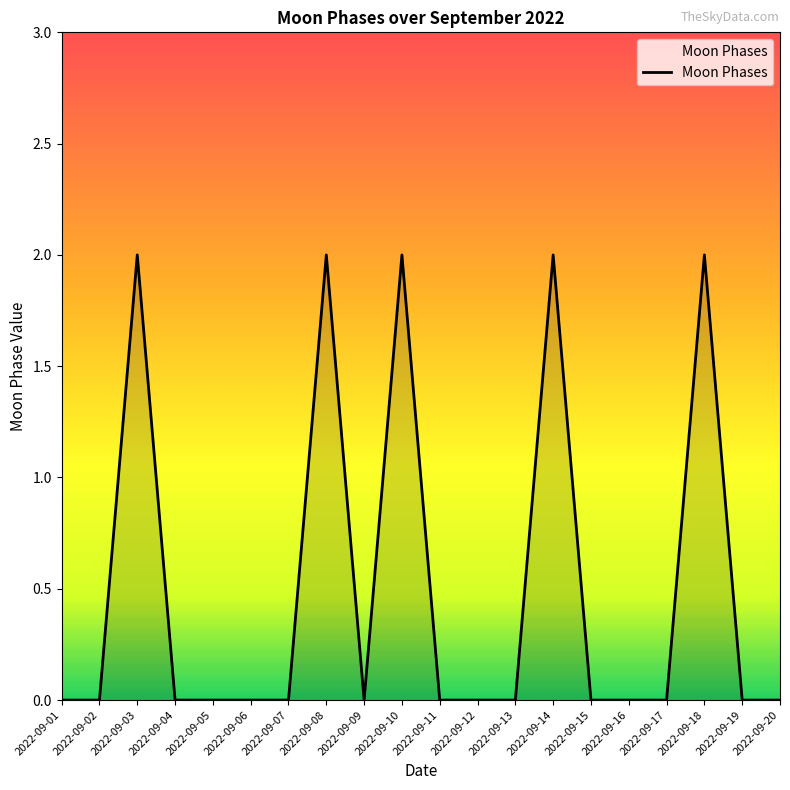

What is the difference between the maximum and minimum values?

2